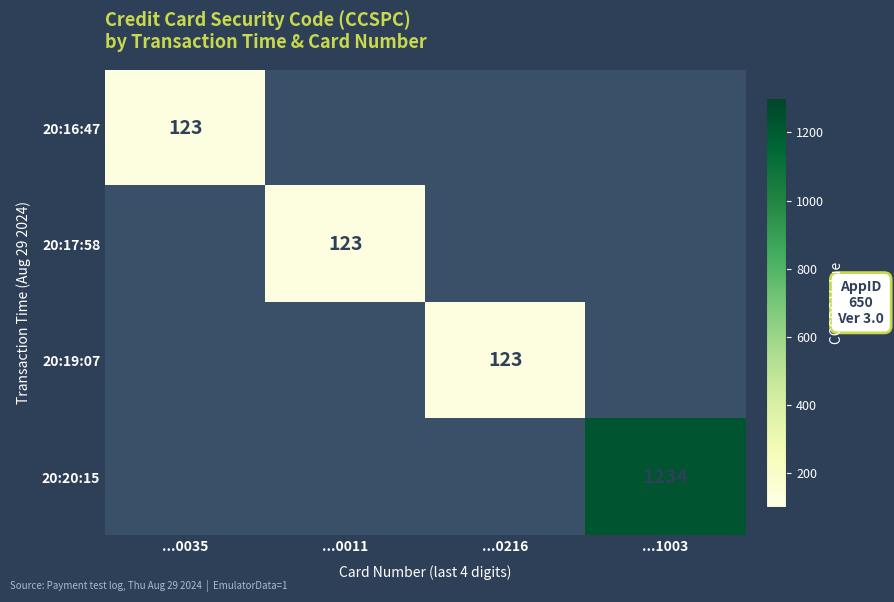

Is it true that 20:20:15 equals 1770 at ...1003?

False